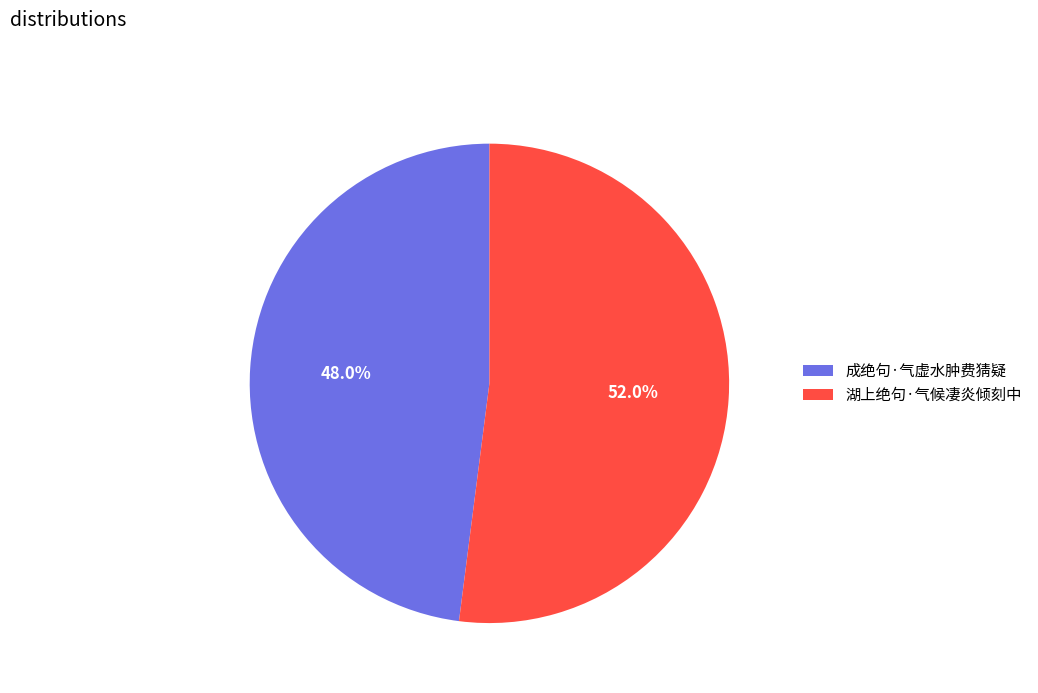

Rank the categories by value from highest to lowest.

湖上绝句·气候凄炎倾刻中, 成绝句·气虚水肿费猜疑